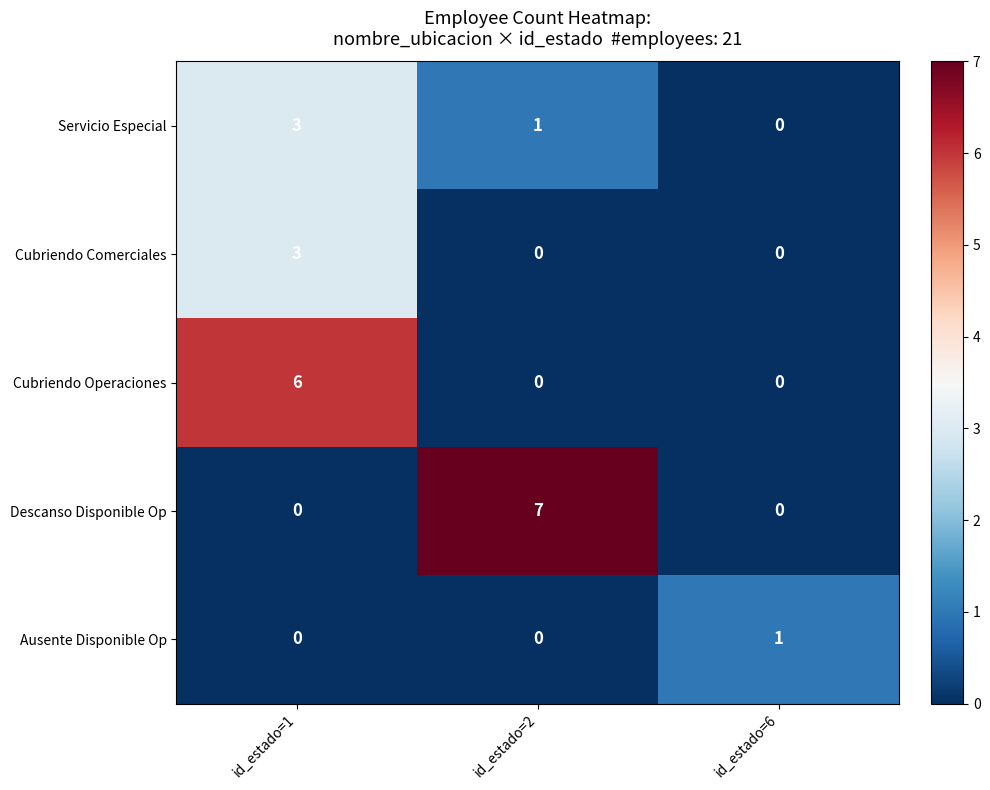

How many Cubriendo Comerciales values are between 0 and 3?

3